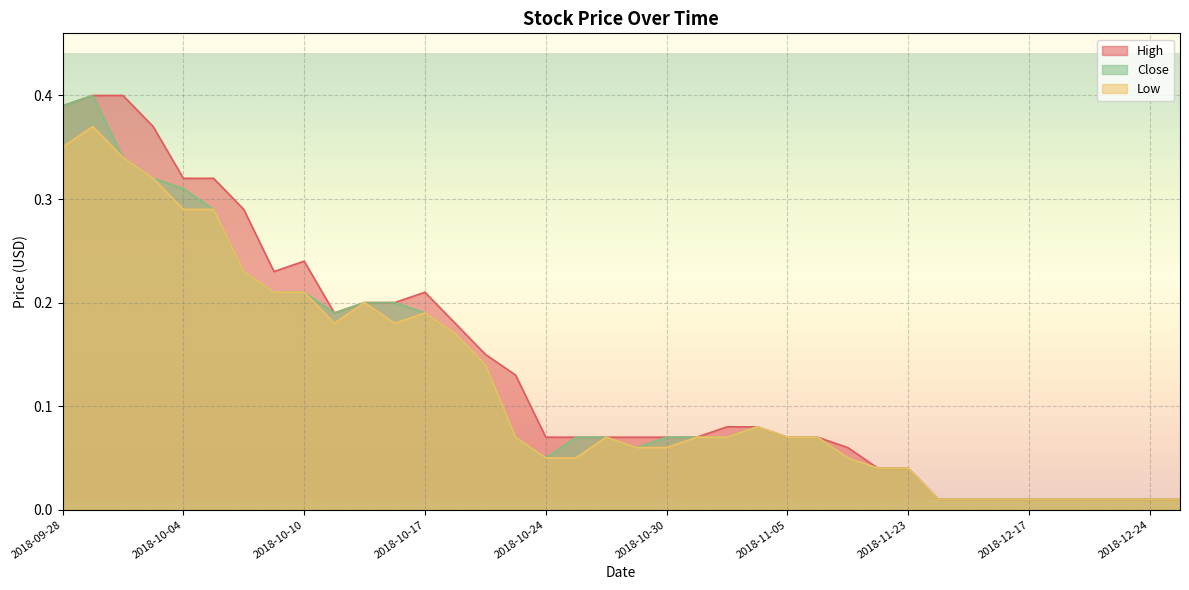

What is the sum of the Low values at 2018-11-01 and 2018-11-02?

0.2